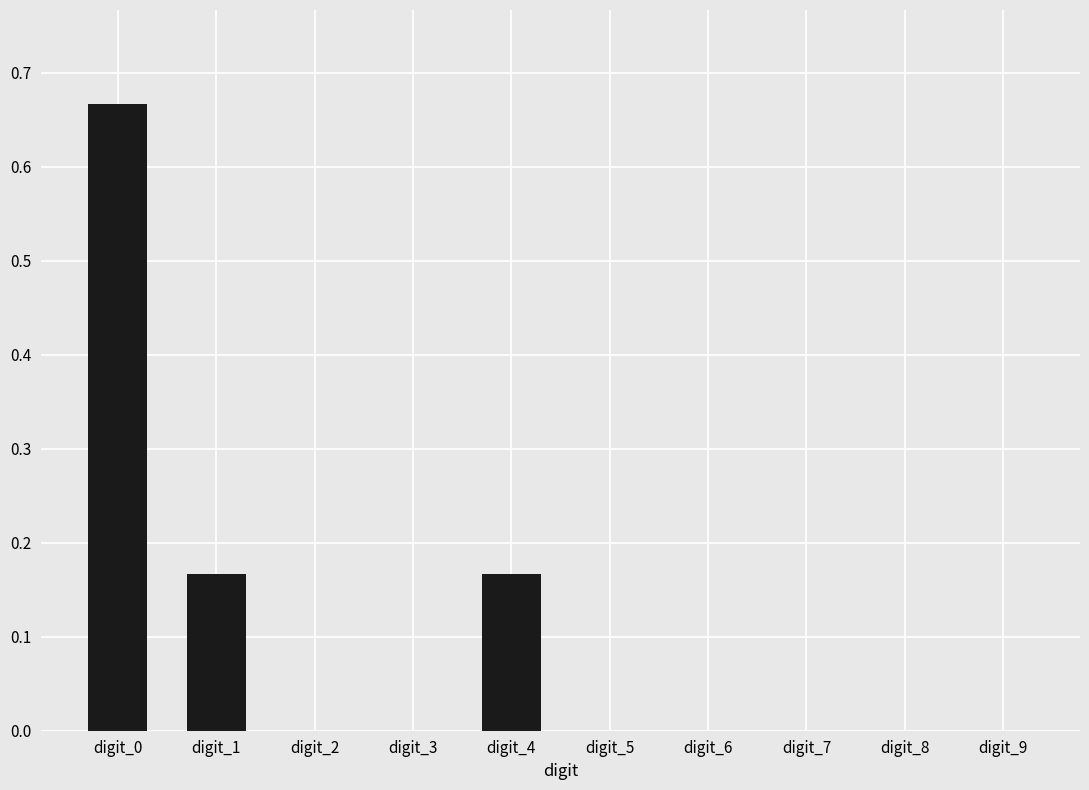

How many series are shown in this chart?

1